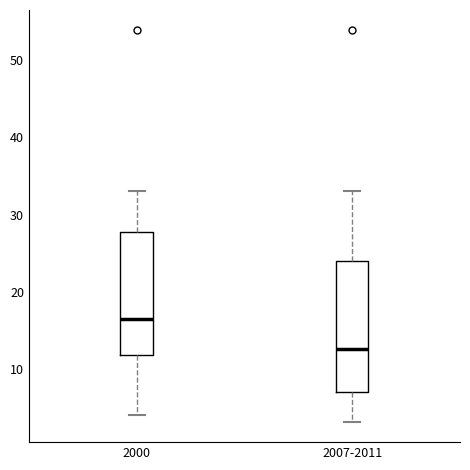

Reading left to right, read every box against the y-axis: the position of its median line, the range the box covers, and the ends of its whiskers. The values are not printed on the chart, so give them approximately, as read against the axis.

2000: median 17, box 12 to 28, whiskers 4 to 33
2007-2011: median 13, box 7 to 24, whiskers 3 to 33